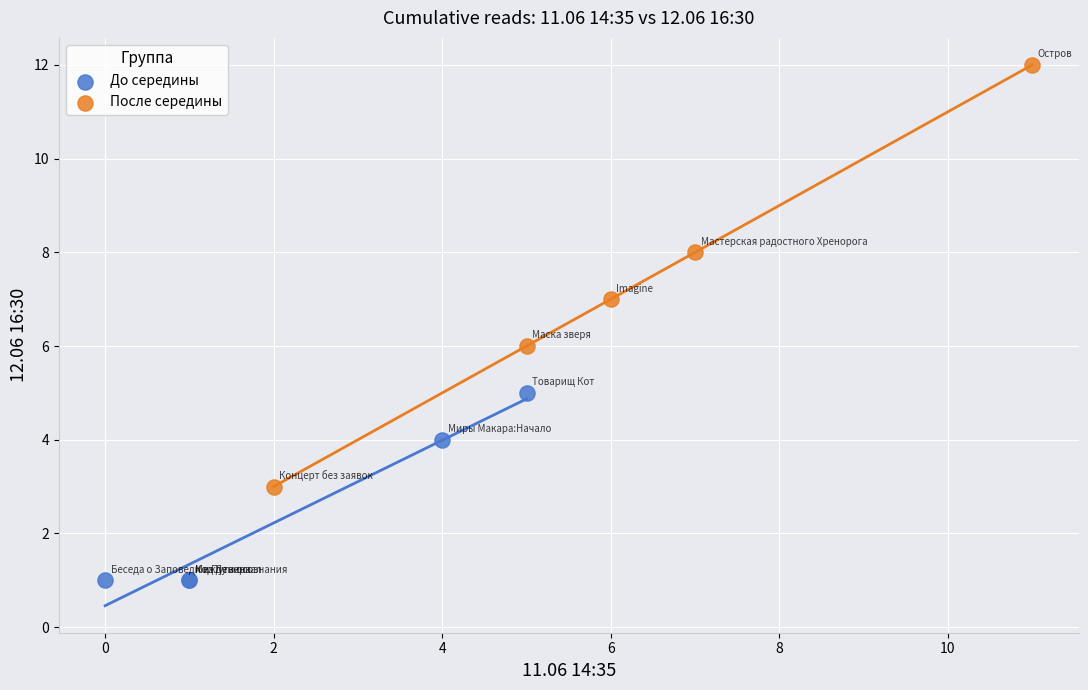

Which series contains the lowest Y value?

До середины